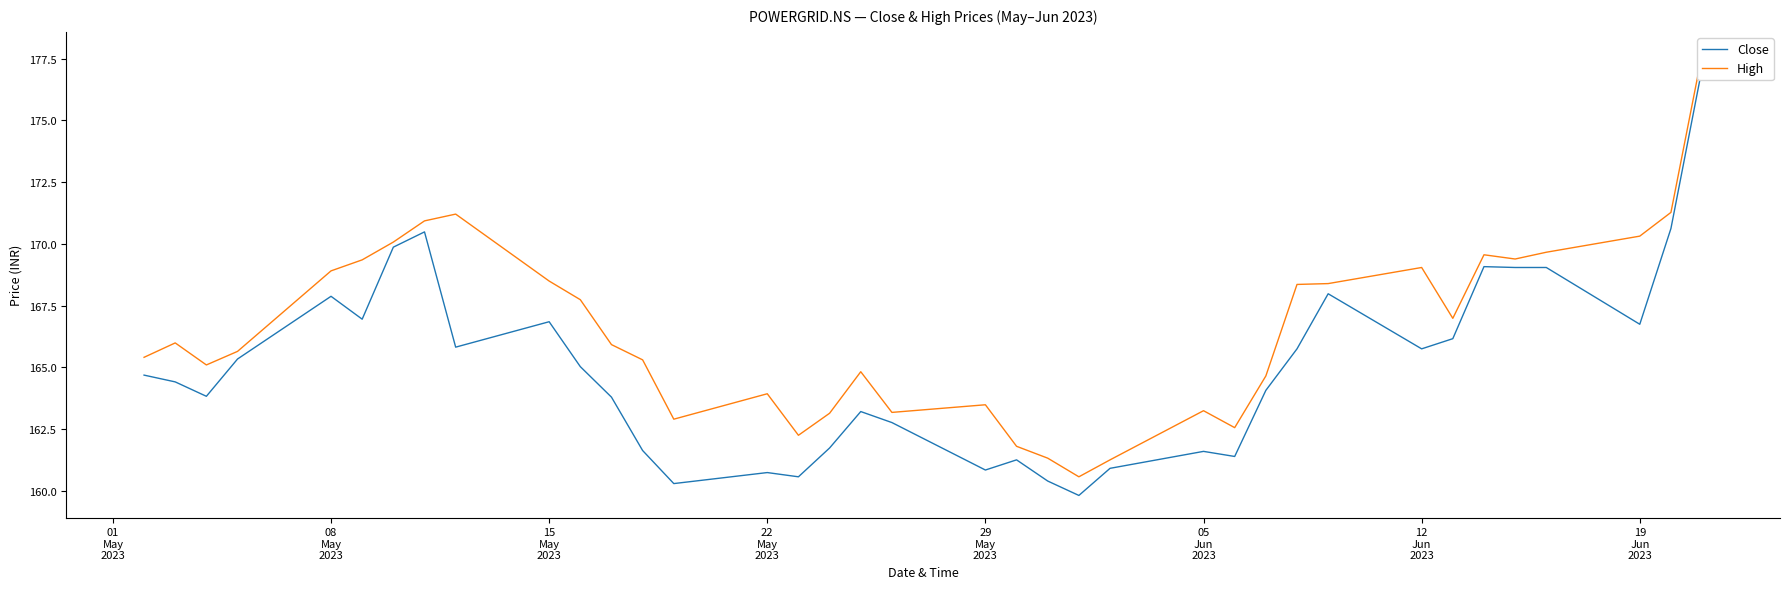

What are all the series names shown in the legend?

Close, High